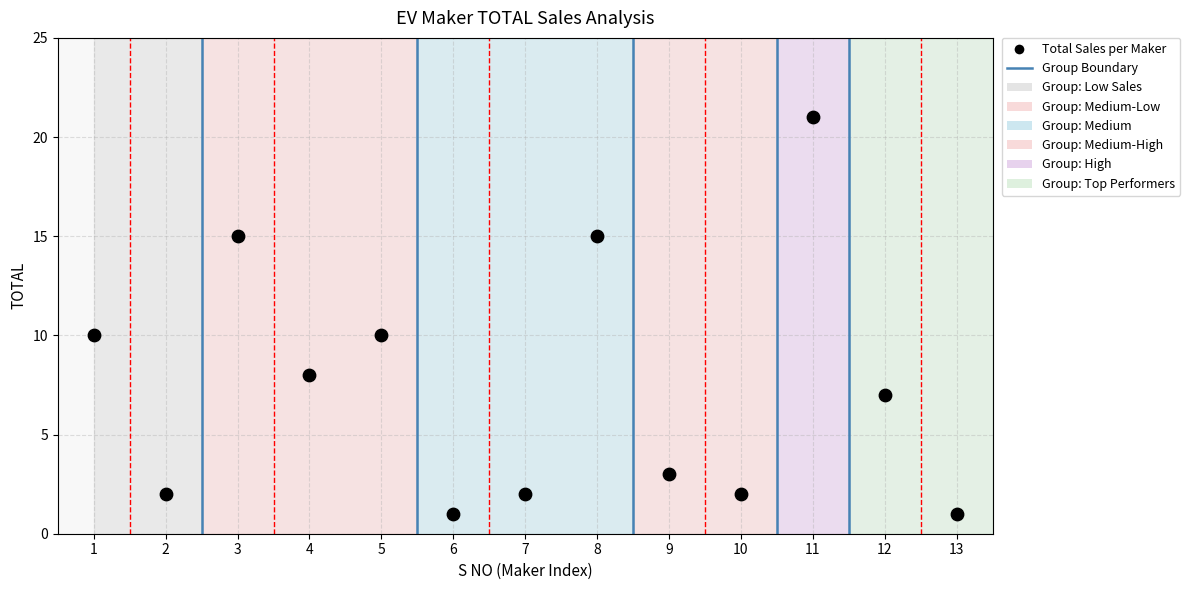

What is the range of X values (max minus min)?

12